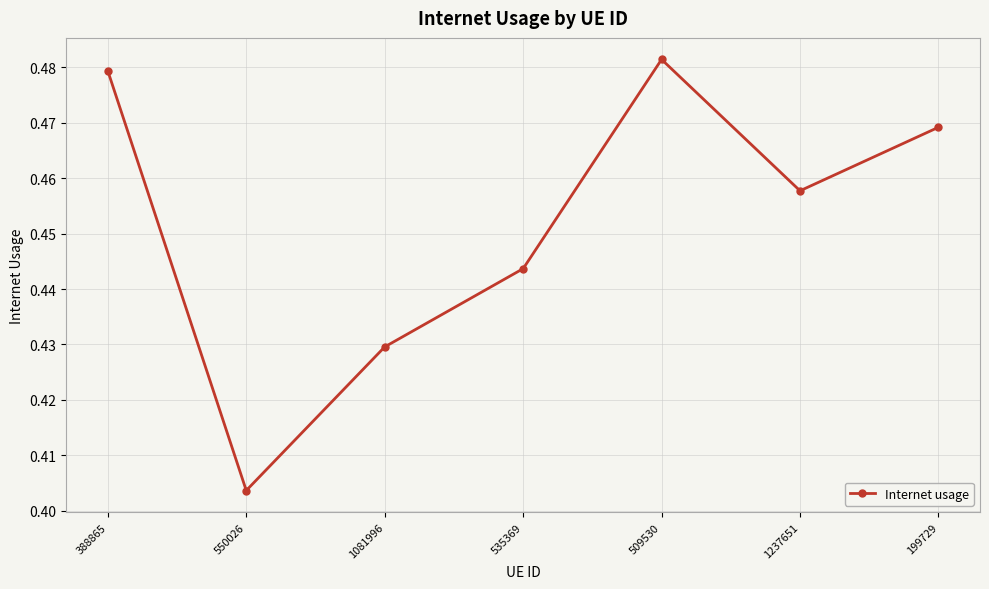

What is the label of the 3rd point from the left?

1081996